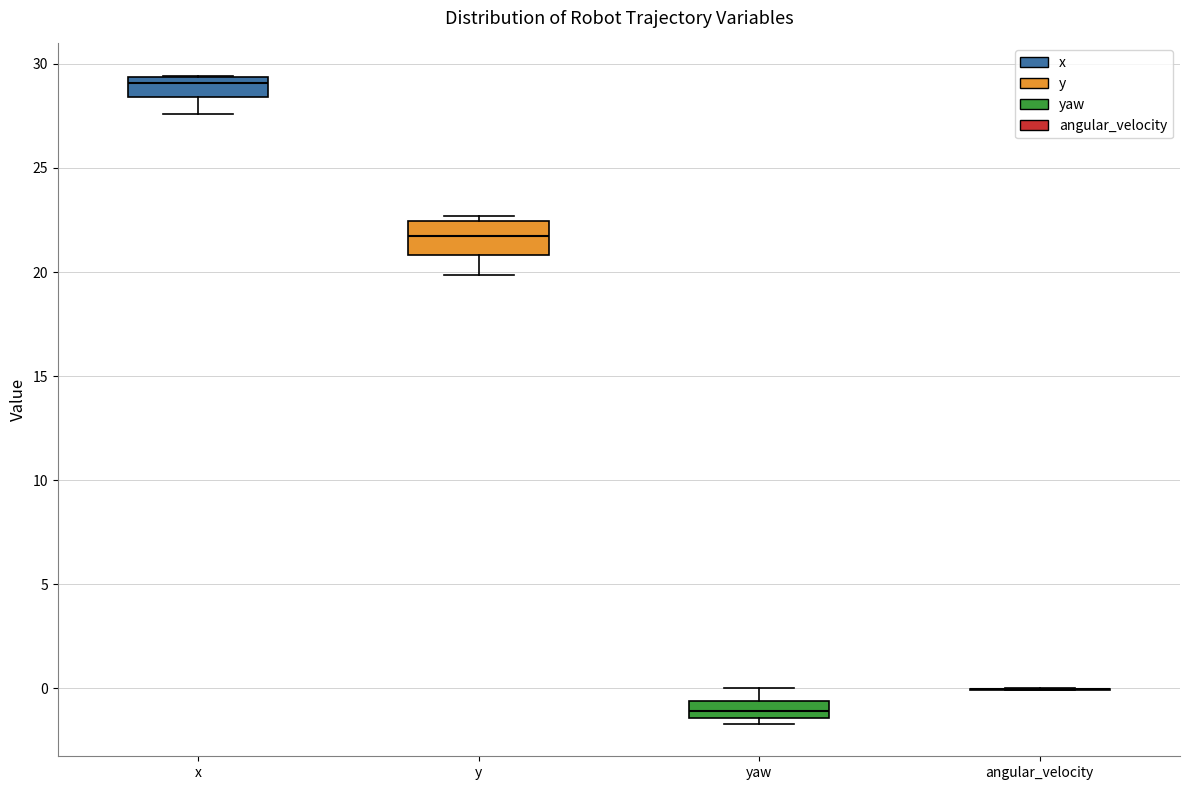

Reading left to right, read every box against the y-axis: the position of its median line, the range the box covers, and the ends of its whiskers. The values are not printed on the chart, so give them approximately, as read against the axis.

x: median 29.0, box 28.5 to 29.5, whiskers 27.5 to 29.5
y: median 21.5, box 21.0 to 22.5, whiskers 20.0 to 22.5 (just above the box's upper edge)
yaw: median -1.0, box -1.5 to -0.5, whiskers -1.5 (just below the box's lower edge) to 0.0
angular_velocity: box collapsed to a line at 0.0, whiskers 0.0 to 0.0